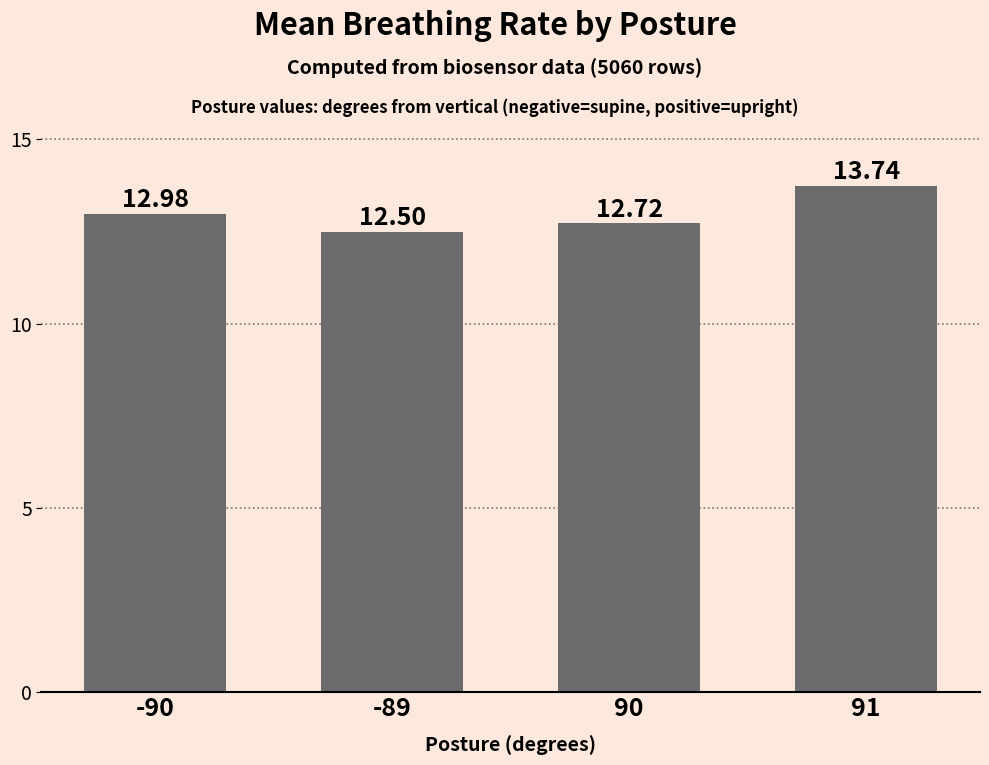

List the labels in order of value, largest first.

91, -90, 90, -89